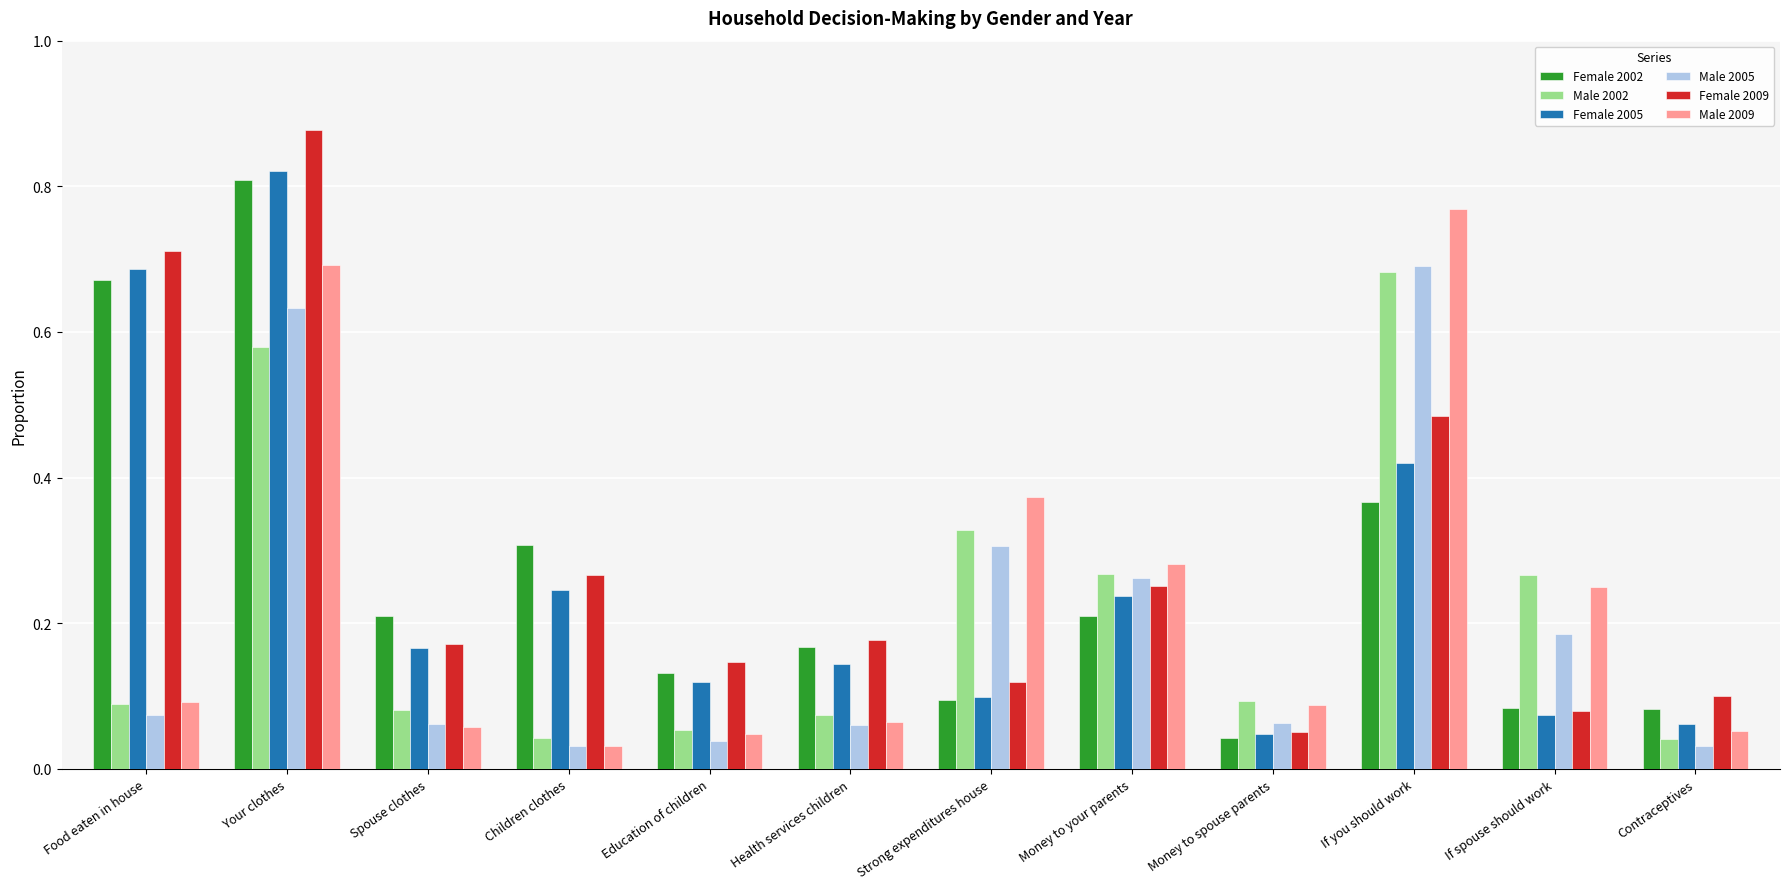

The value of Female 2005 at Your clothes is 1.3. True or false?

False